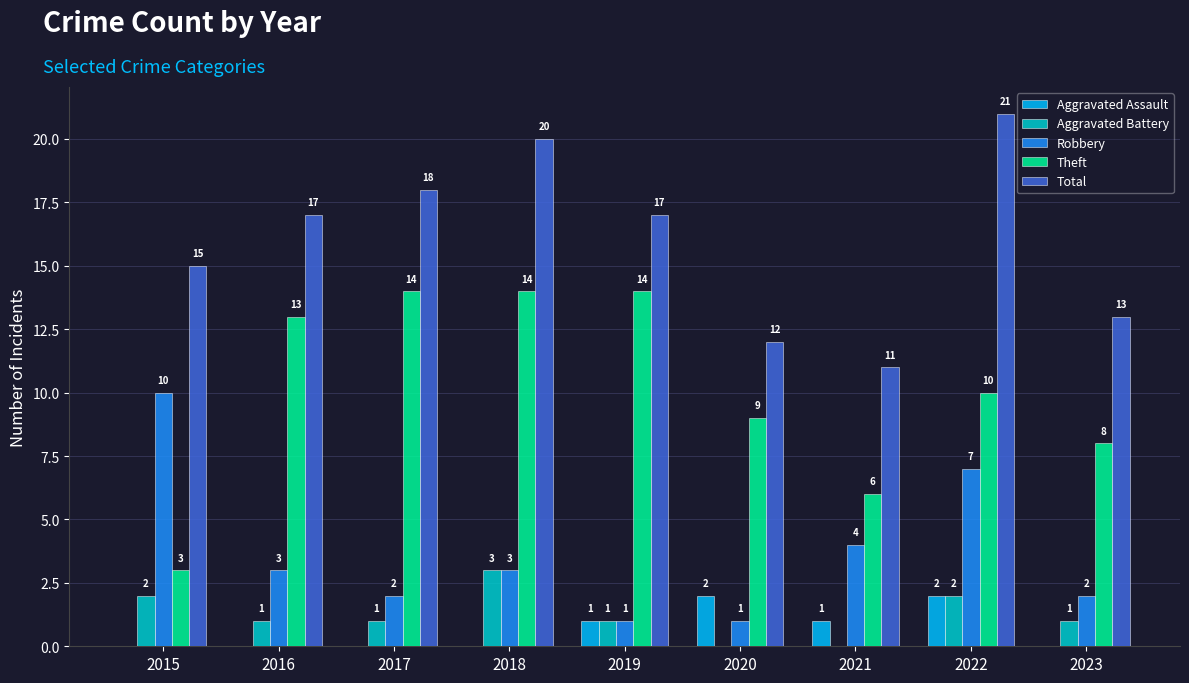

At which label is Robbery closest to 5?

2021